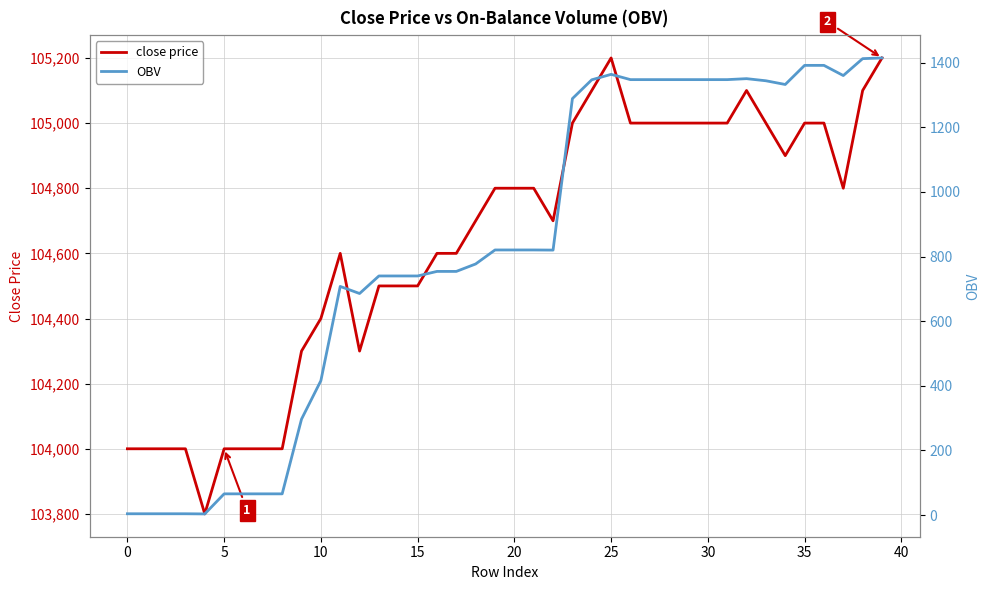

What are all the series names shown in the legend?

close price, OBV